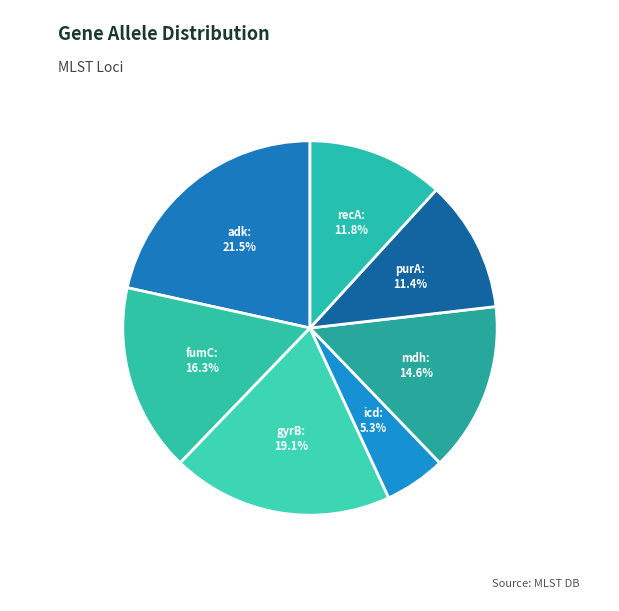

What is the smallest slice in the pie chart?

icd